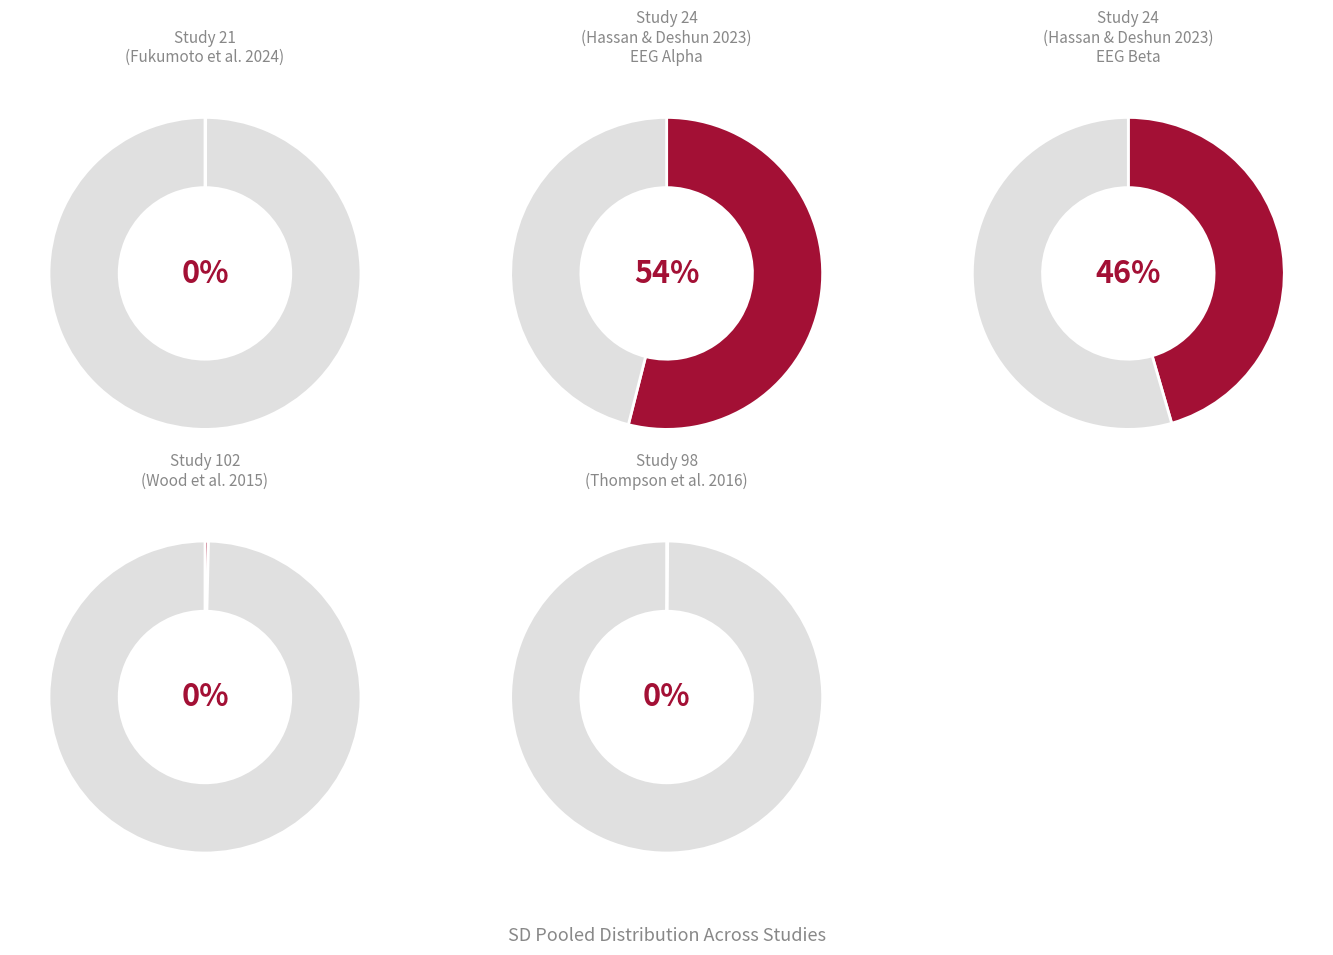

The 21 slice represents 0% of the pie. True or false?

True